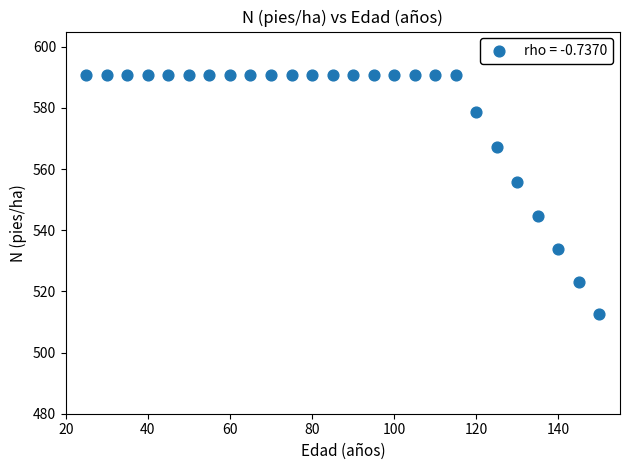

What is the range of X values (max minus min)?

125.0